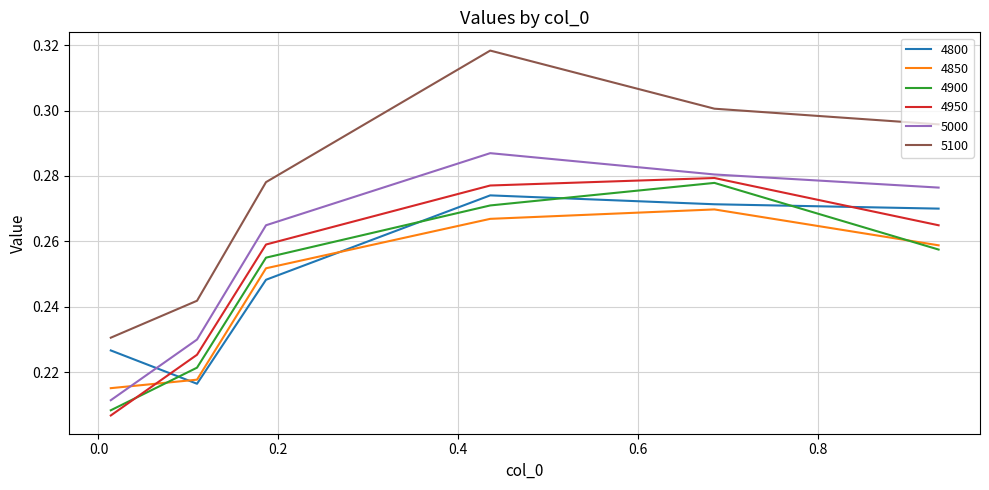

True or false: 5100 and 5000 cross at least once.

False